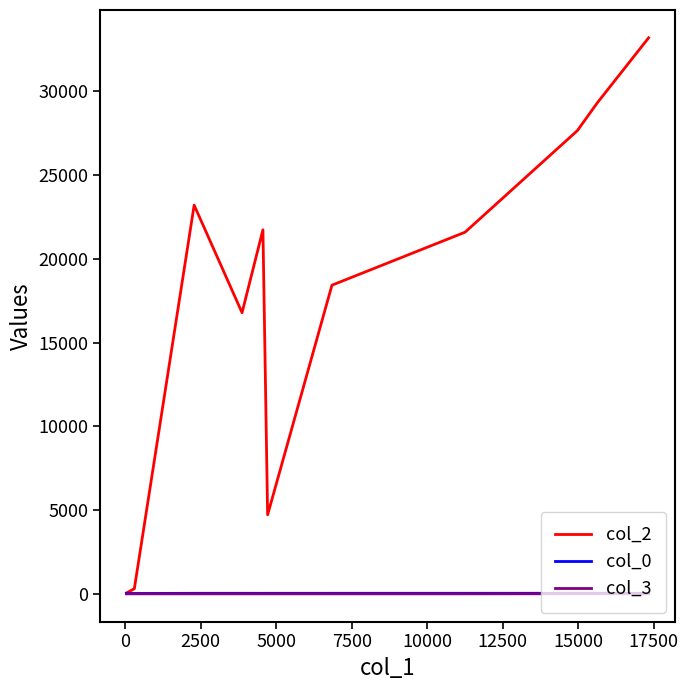

How many values in the col_0 series are below 32?

2